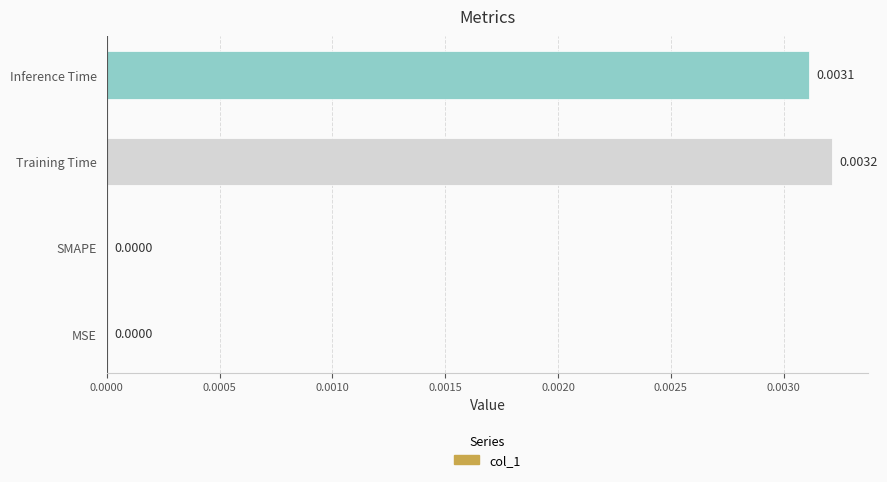

Which label corresponds to the largest value in the chart?

Training Time